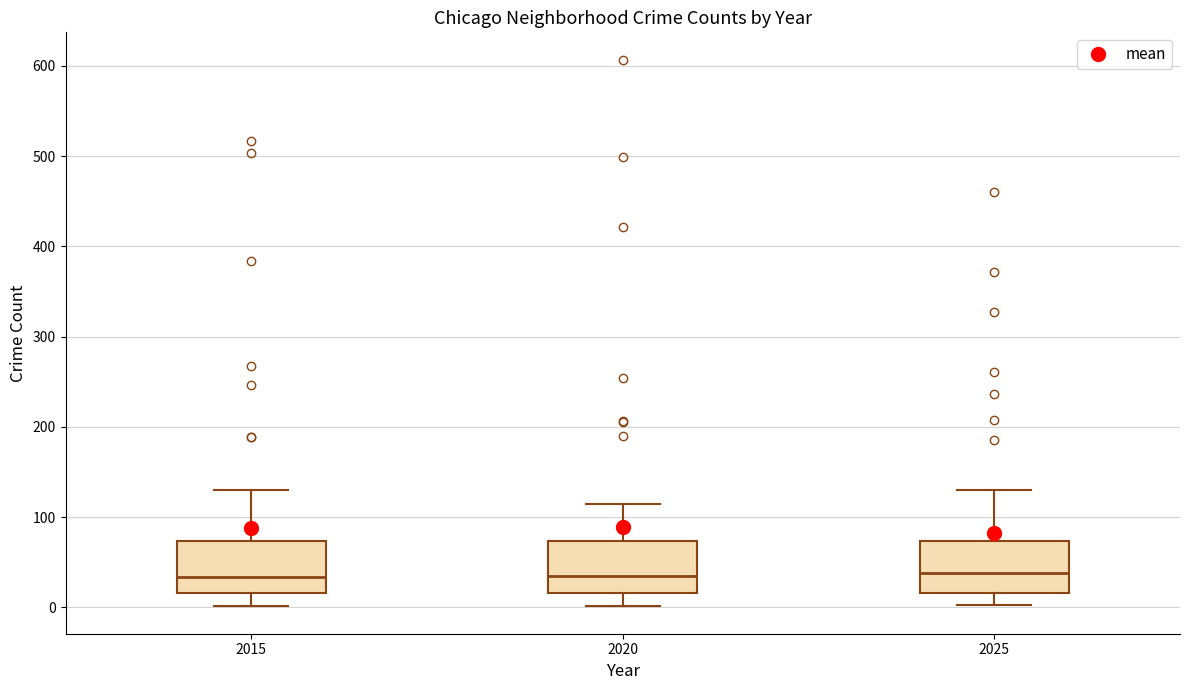

Reading left to right, read every box against the y-axis: the position of its median line, the range the box covers, and the ends of its whiskers. The values are not printed on the chart, so give them approximately, as read against the axis.

2015: median 30, box 20 to 70, whiskers 0 to 130
2020: median 40, box 20 to 70, whiskers 0 to 120
2025: median 40, box 20 to 70, whiskers 0 to 130